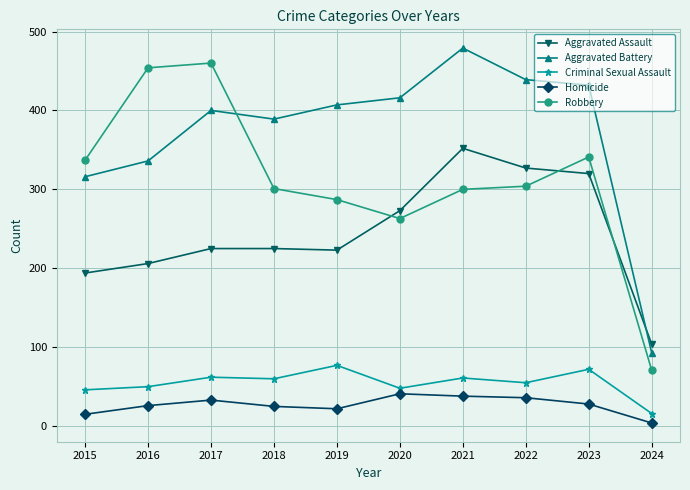

What is the spread (max minus min) of values at 2016?

428